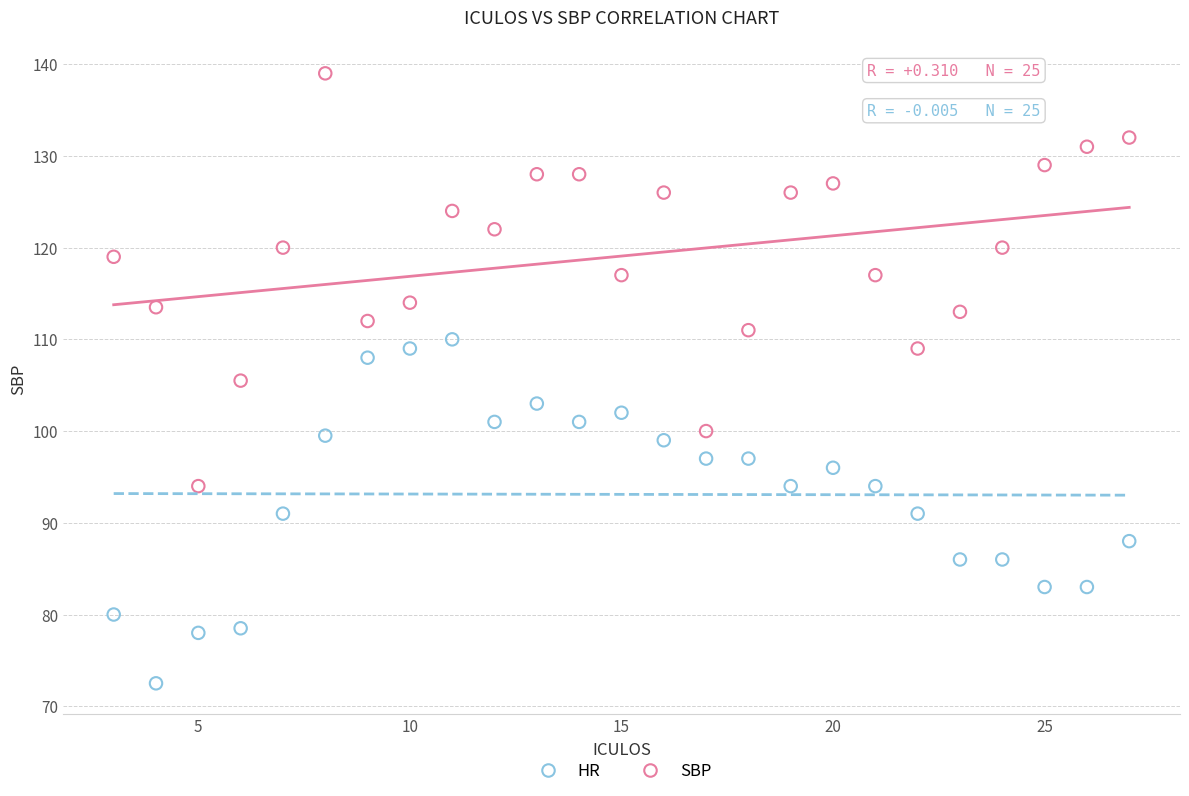

Which series contains the lowest Y value?

HR